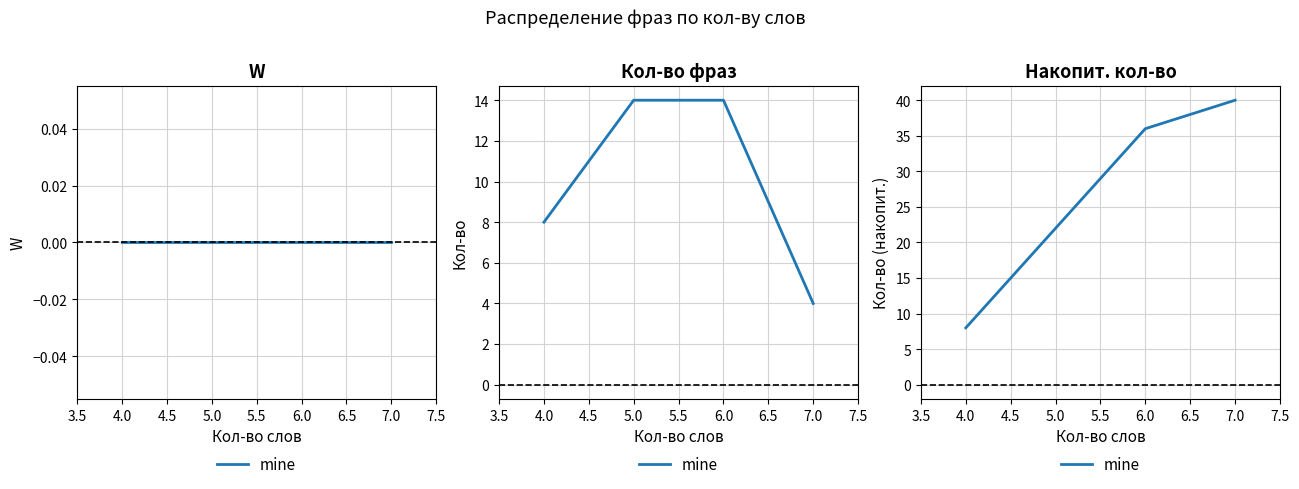

What is the difference between the maximum and minimum values?

32